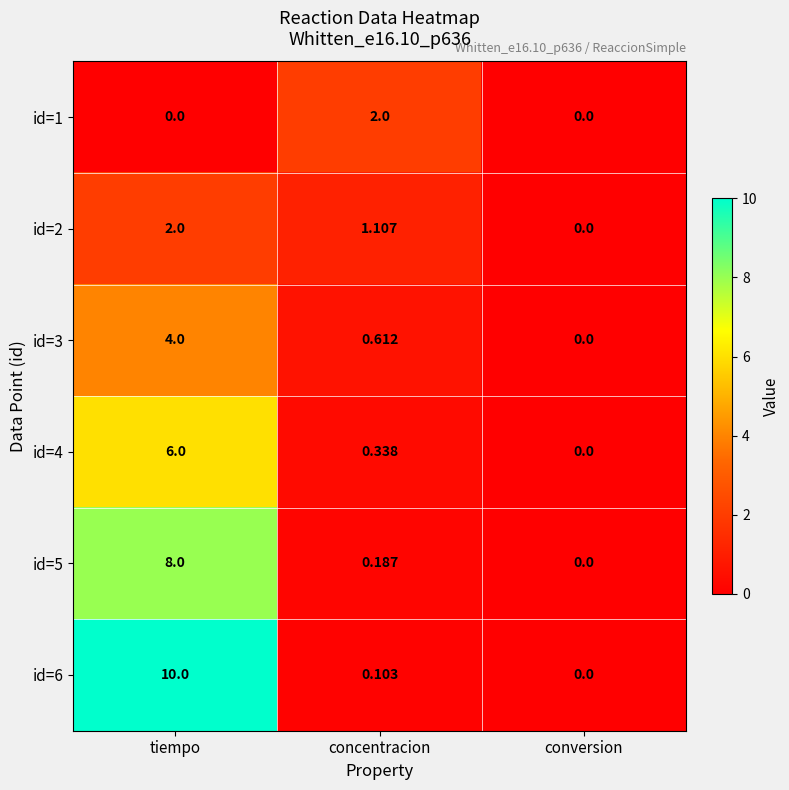

What is the difference between the highest and lowest values at concentracion?

1.9